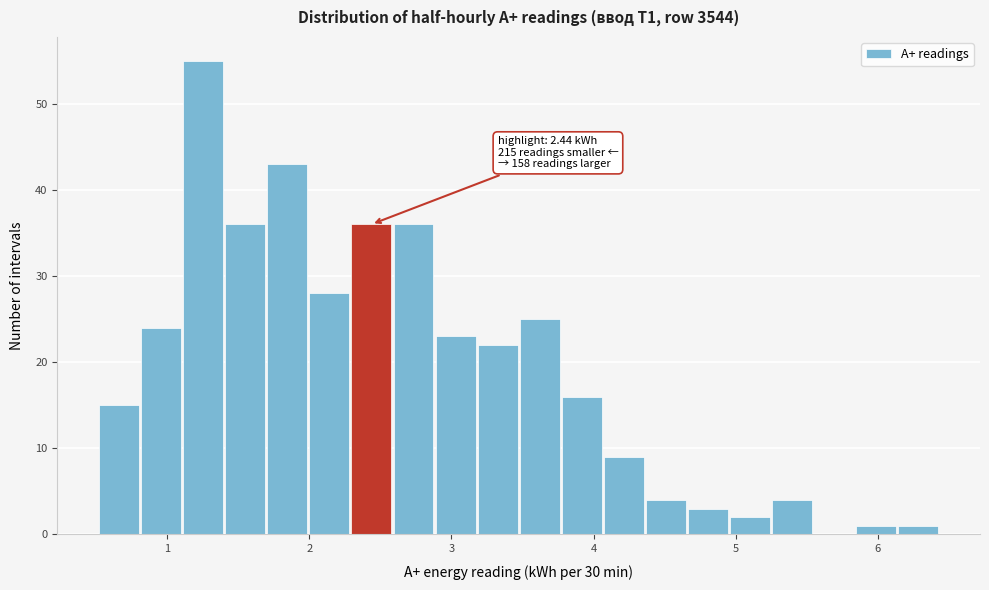

Around what value on the x-axis is the tallest bar? Give the approximate position of its centre, as read against the axis.

1.3